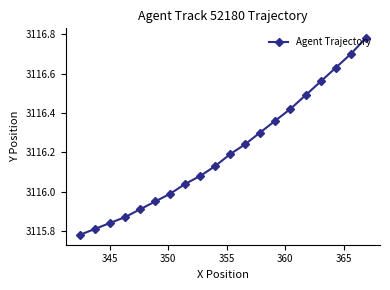

What is the difference between the maximum and minimum values?

1.0